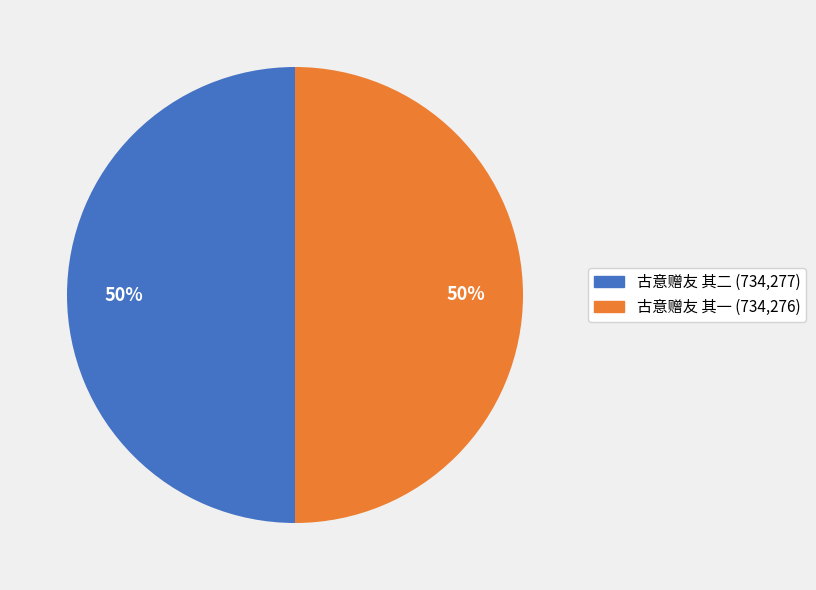

How many slices are in this pie chart?

2